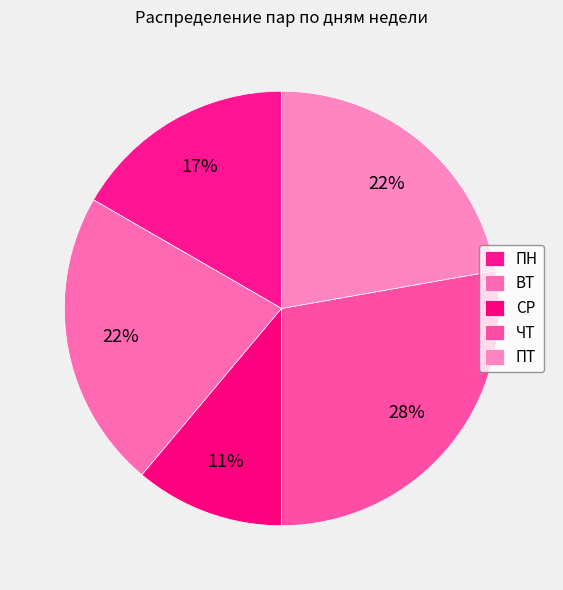

Rank the categories by value from lowest to highest.

СР, ПН, ВТ, ПТ, ЧТ